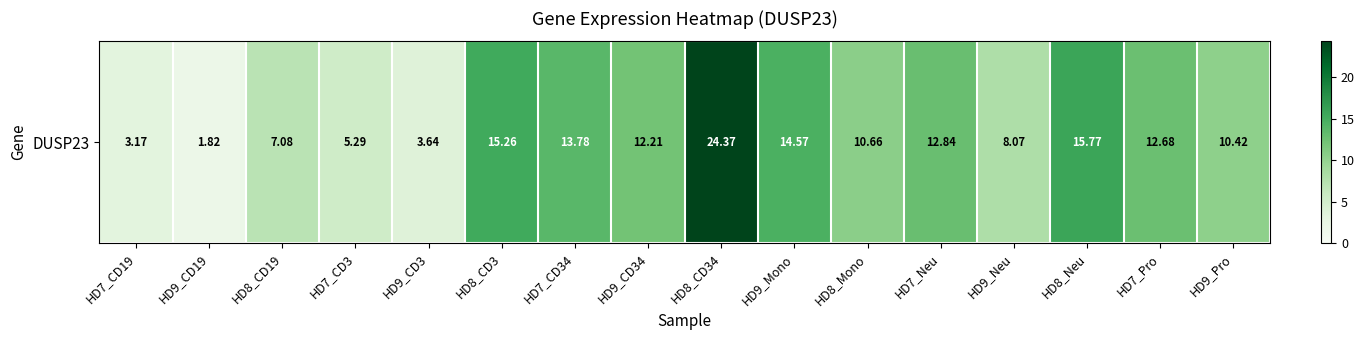

Reading left to right, extract all data points from this chart.

HD7_CD19=3.2	HD9_CD19=1.8	HD8_CD19=7.1	HD7_CD3=5.3	HD9_CD3=3.6	HD8_CD3=15.3	HD7_CD34=13.8	HD9_CD34=12.2	HD8_CD34=24.4	HD9_Mono=14.6	HD8_Mono=10.7	HD7_Neu=12.8	HD9_Neu=8.1	HD8_Neu=15.8	HD7_Pro=12.7	HD9_Pro=10.4